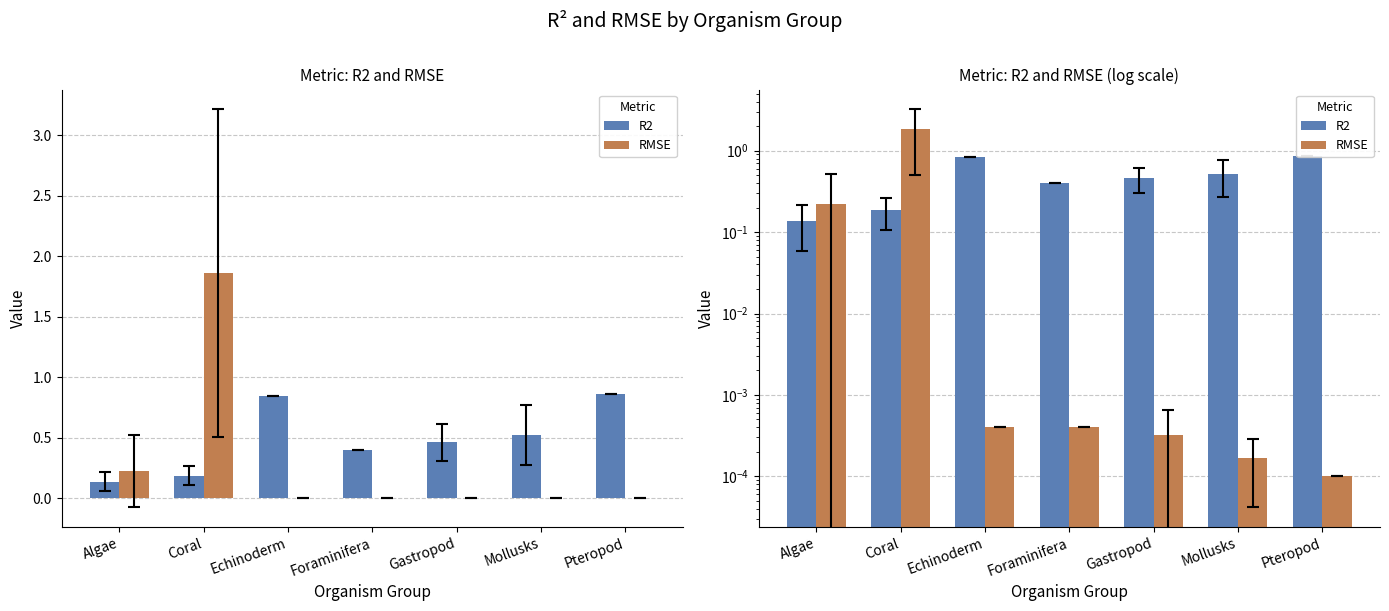

Reading left to right, what are all the values shown in this chart?

R2: Algae=0.1	Coral=0.2	Echinoderm=0.8	Foraminifera=0.4	Gastropod=0.5	Mollusks=0.5	Pteropod=0.9
RMSE: Algae=0.2	Coral=1.9	Echinoderm=0.0	Foraminifera=0.0	Gastropod=0.0	Mollusks=0.0	Pteropod=0.0